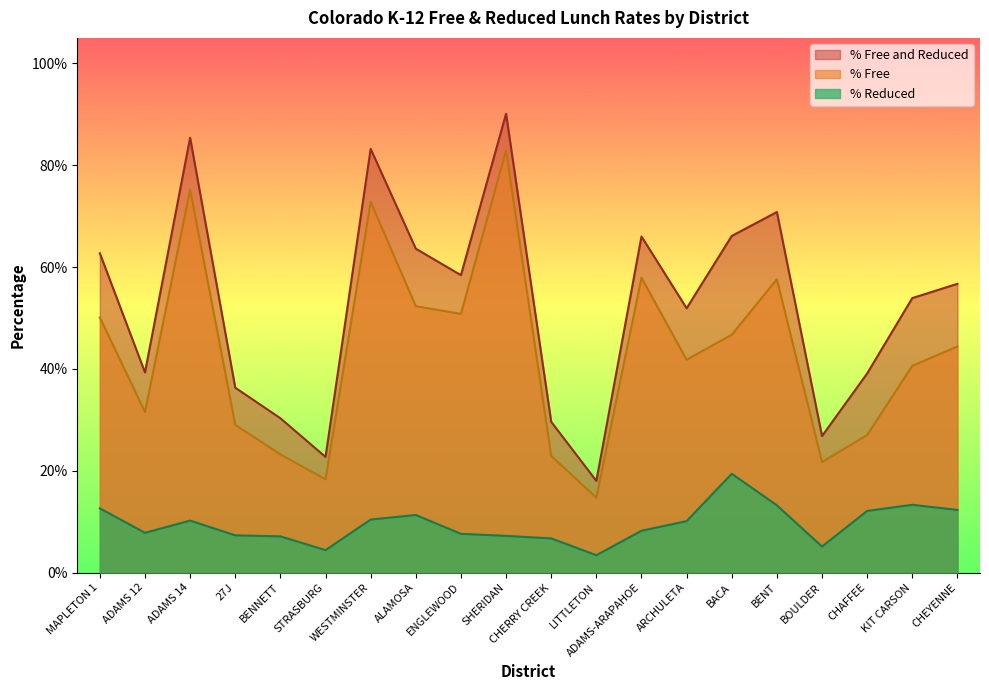

What are all the series names shown in the legend?

% Free and Reduced, % Free, % Reduced